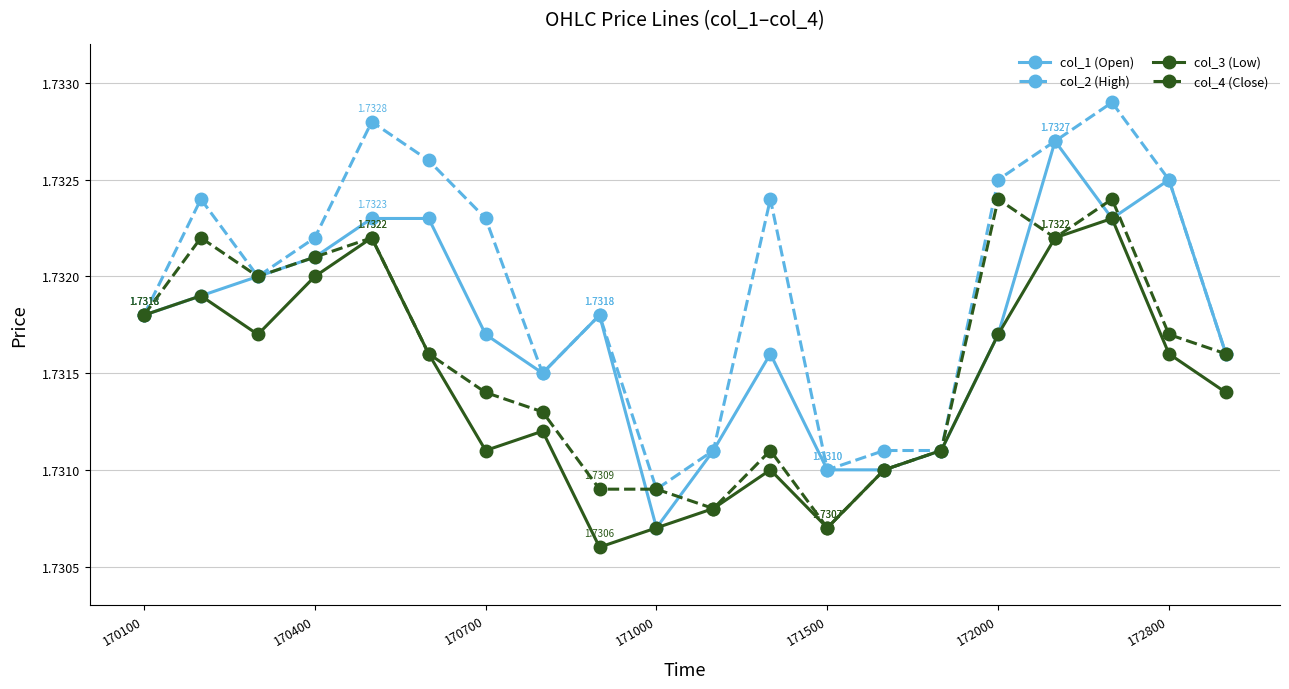

List the series in order of their overall mean, highest first.

col_2 (High), col_1 (Open), col_4 (Close), col_3 (Low)